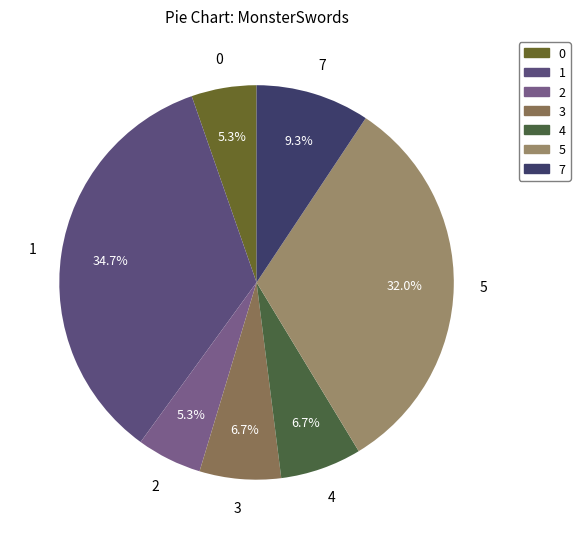

Count the number of slices in the pie.

7